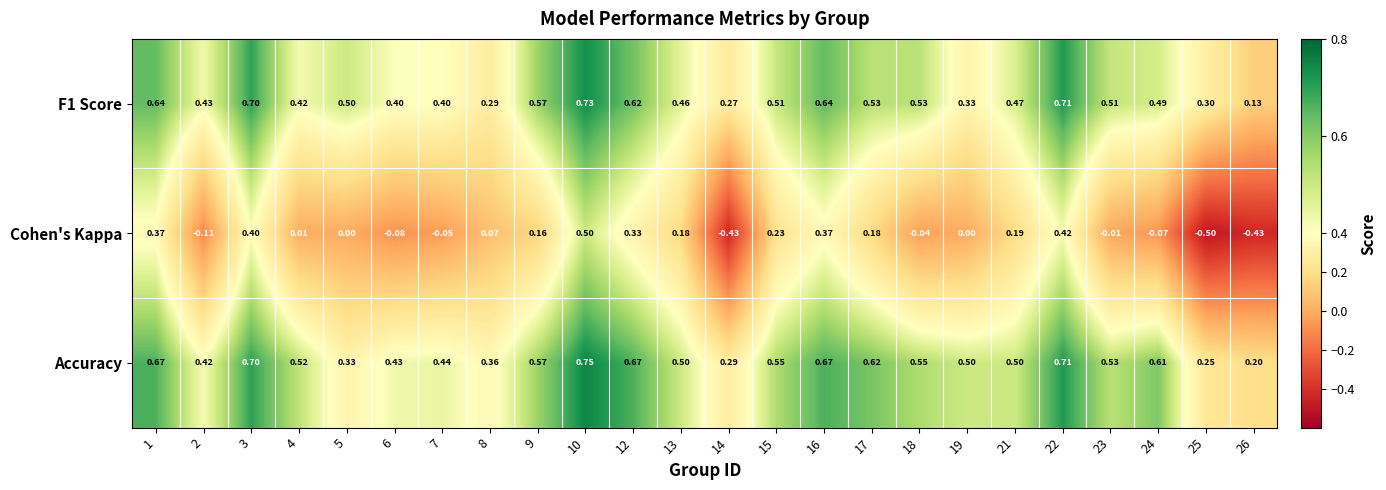

List the series in order of their peak value, lowest first.

Cohen's Kappa, F1 Score, Accuracy